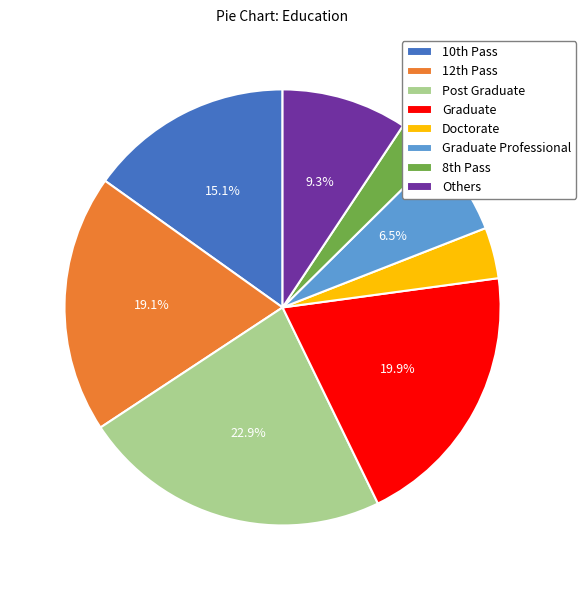

To the nearest percent, what is the average slice percentage?

12%